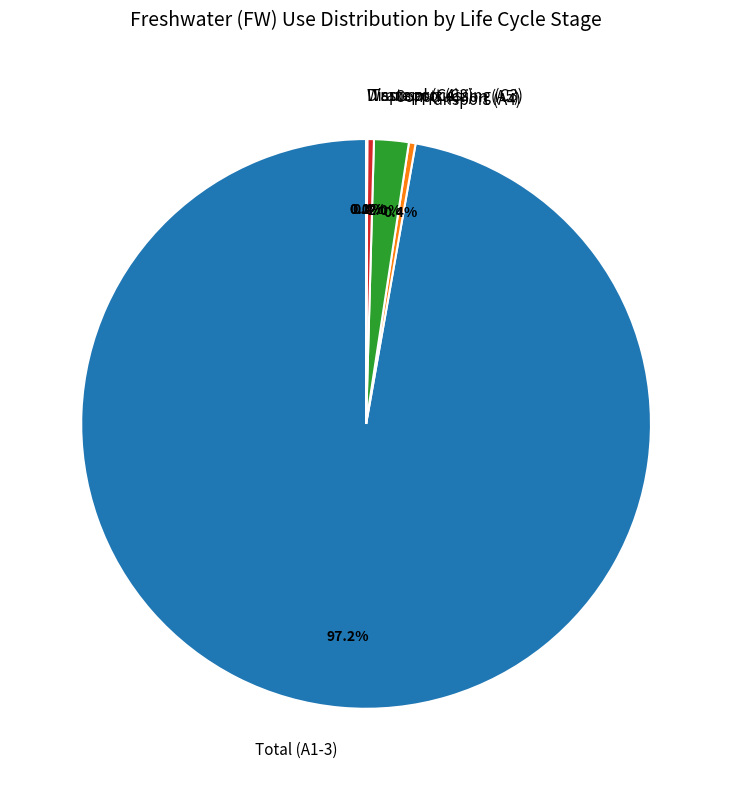

How many slices are in this pie chart?

6